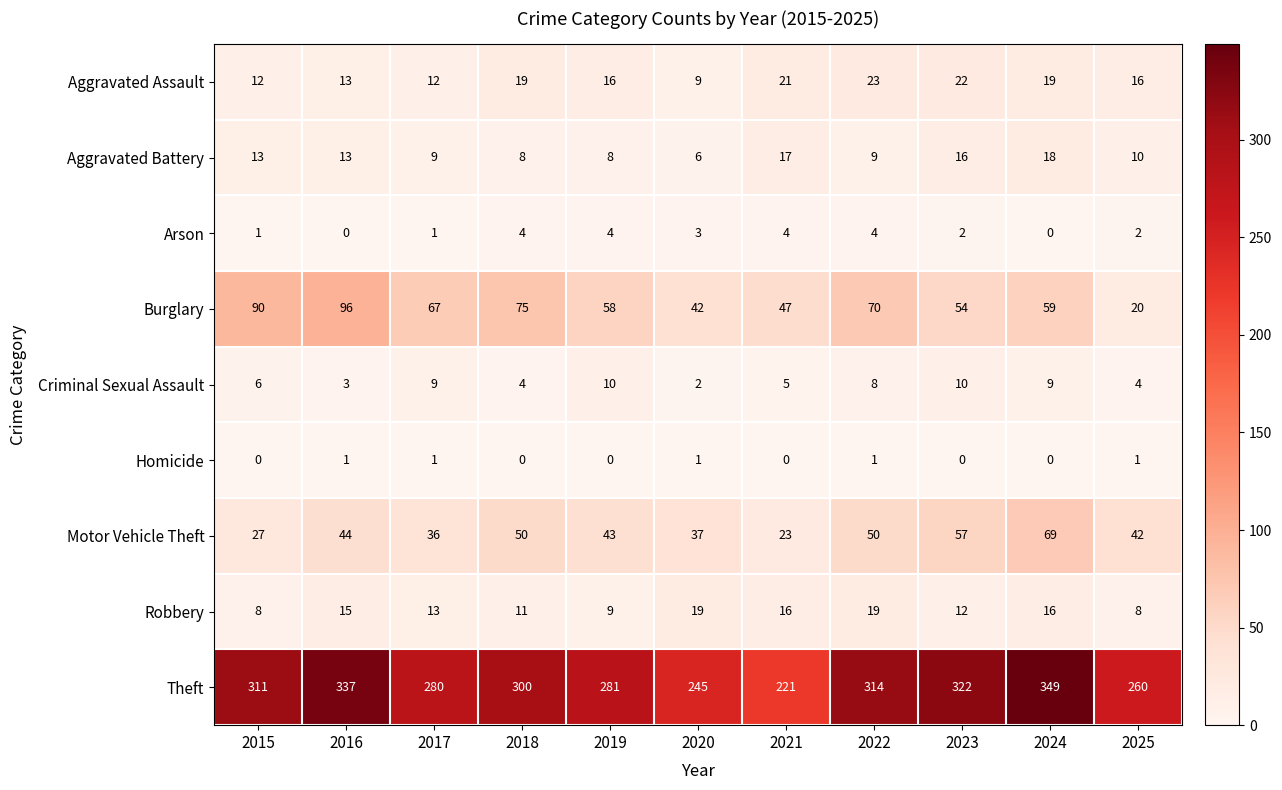

Which series has the largest total across all categories?

Theft